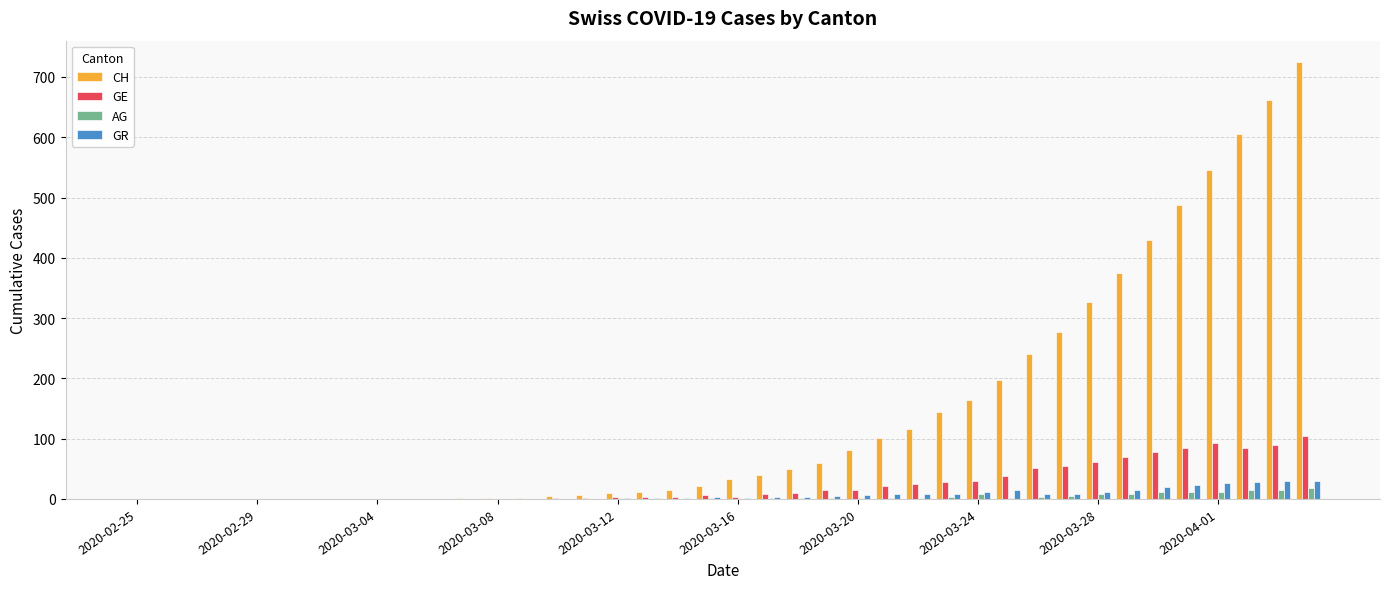

What is the highest value of the CH series?

724